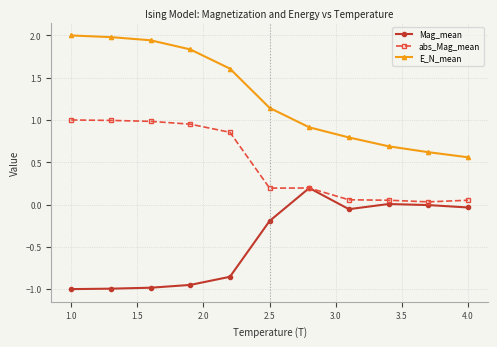

Which series has the widest spread of values?

E_N_mean